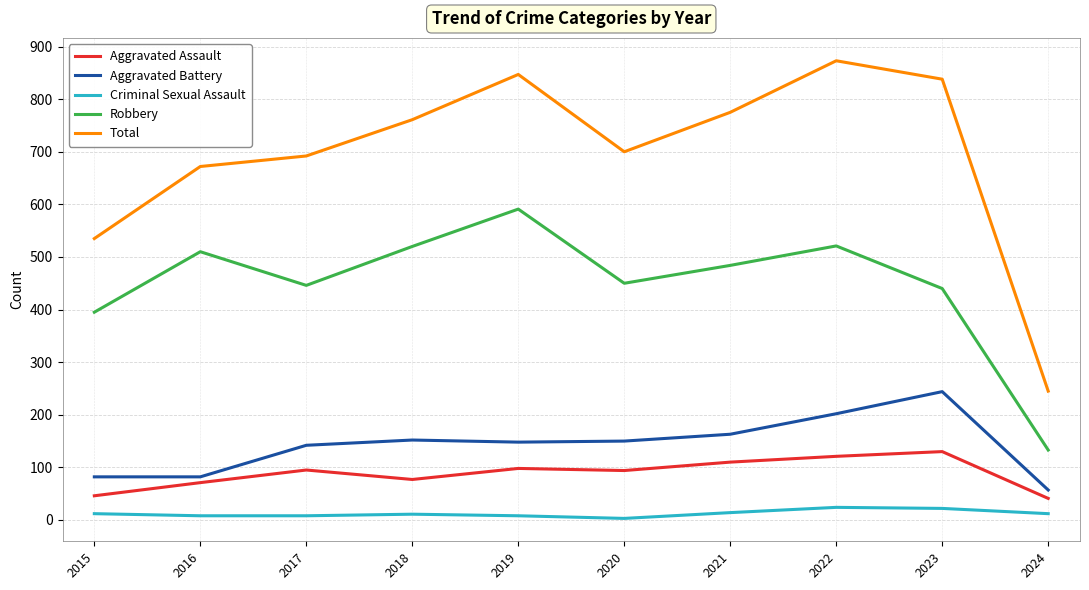

At which category is the sum across all series the highest?

2022